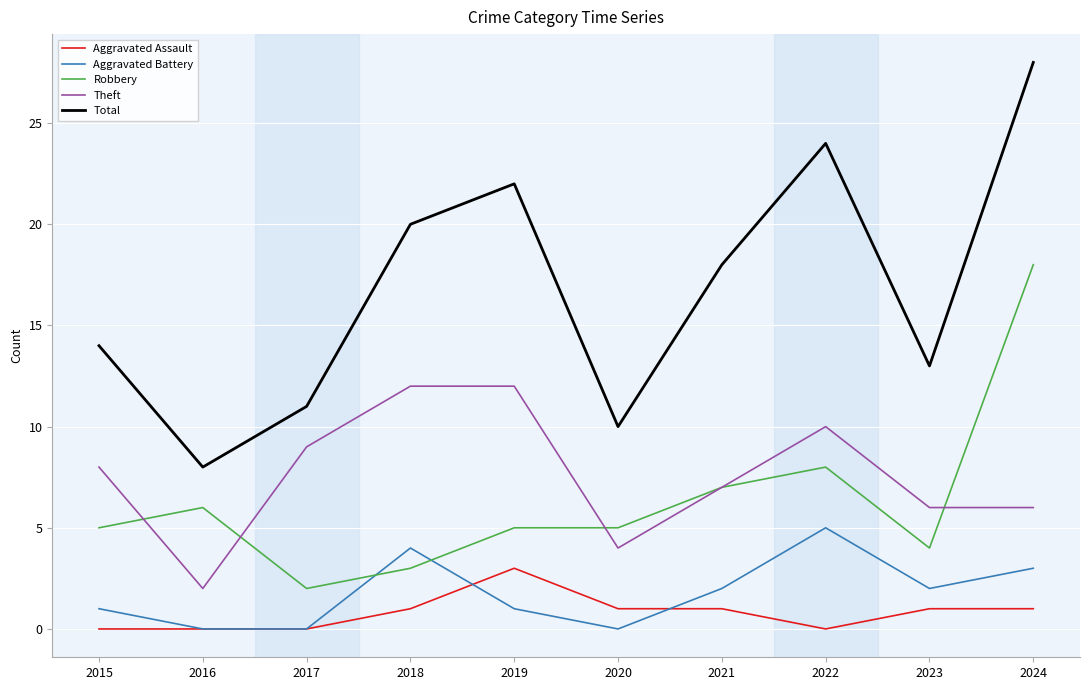

True or false: Total and Aggravated Battery cross at least once.

False